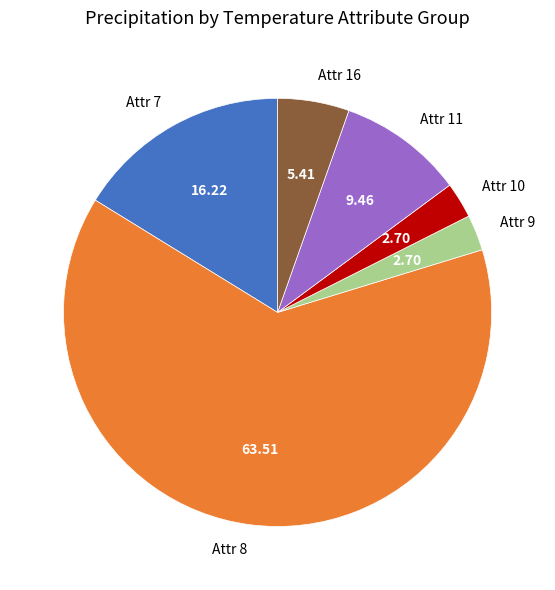

Which category accounts for the majority?

Attr 8